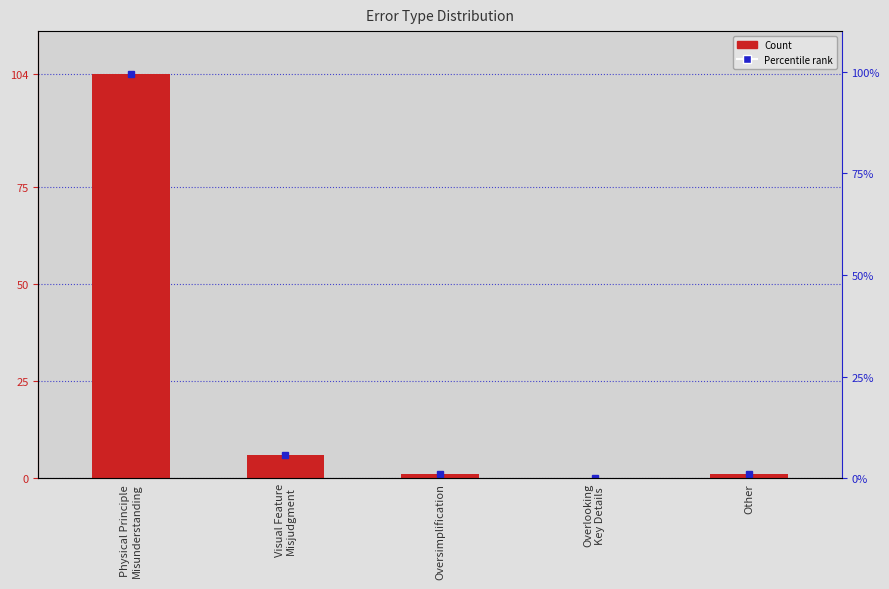

At which label does the data first exceed 1?

Physical Principle
Misunderstanding